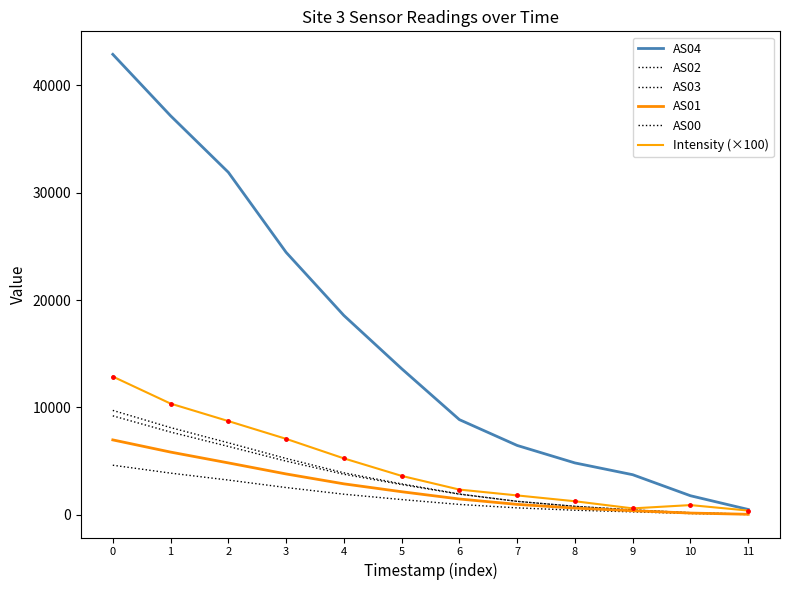

What is the value of the AS04 point at the 10th from the left?

3745.0